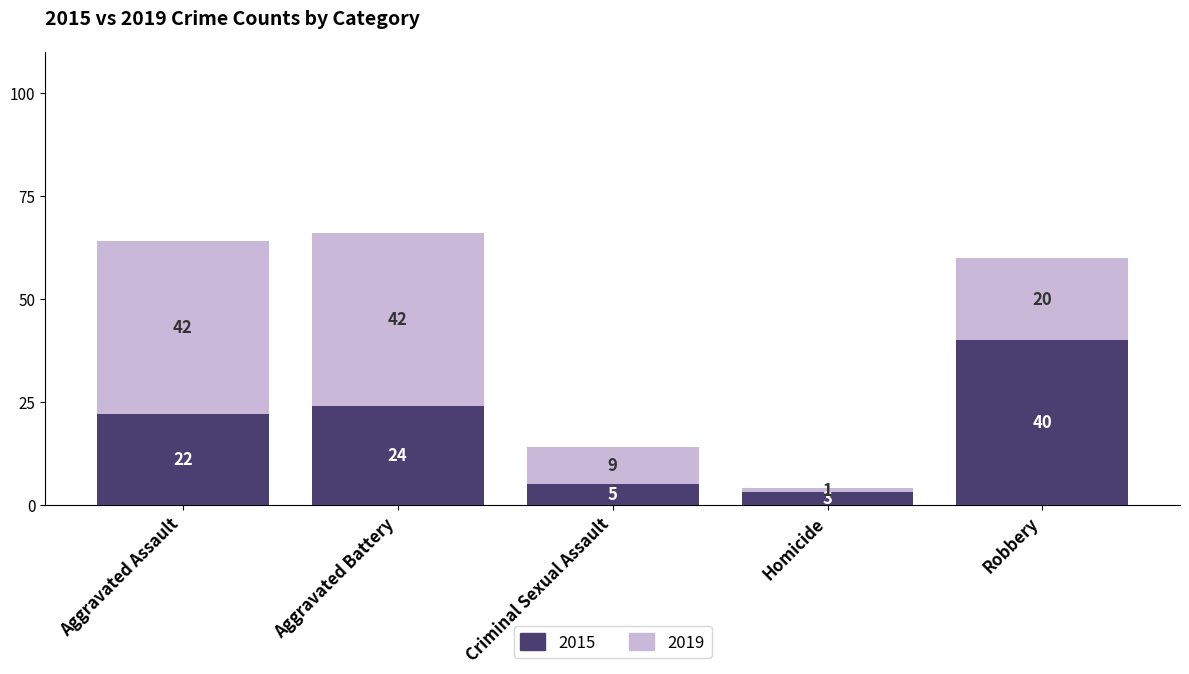

What is the lowest value of the 2015 series?

3